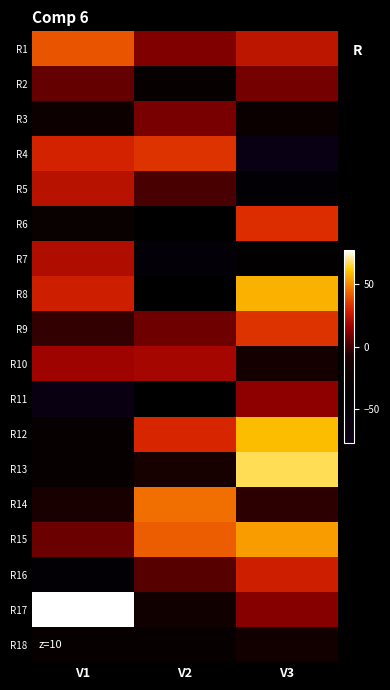

Count the number of data series in this chart.

18